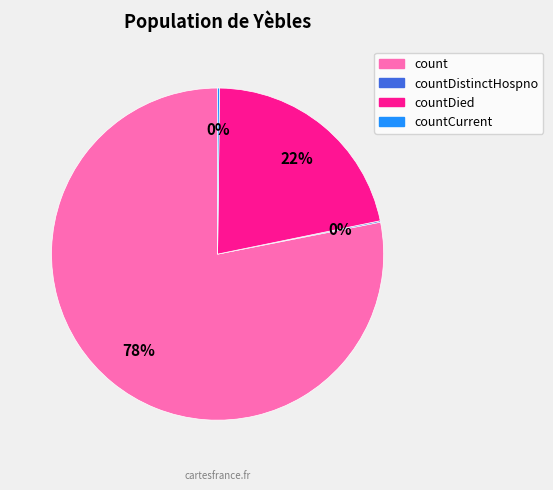

Does any single category account for the majority?

Yes